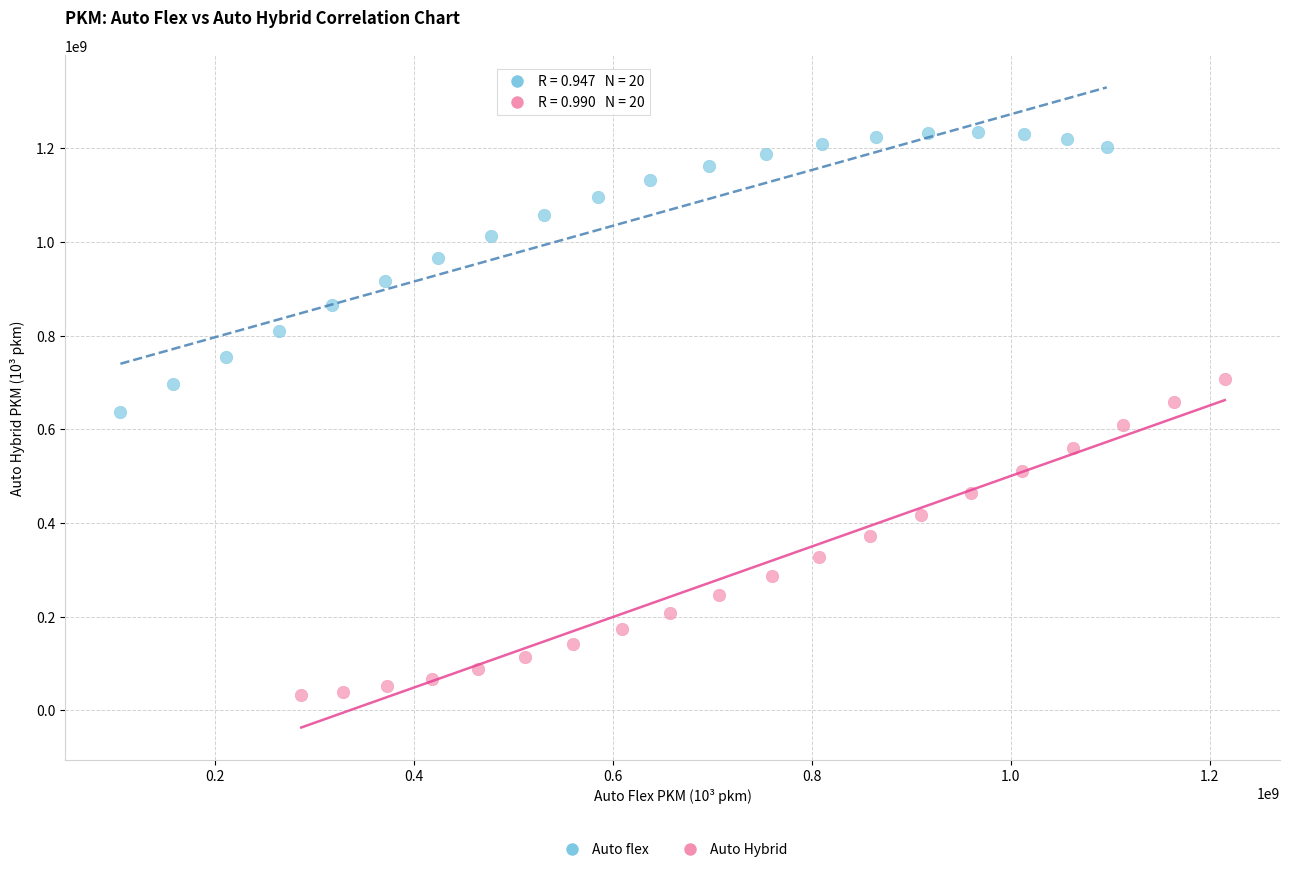

Which series reaches the maximum Y coordinate?

Auto flex